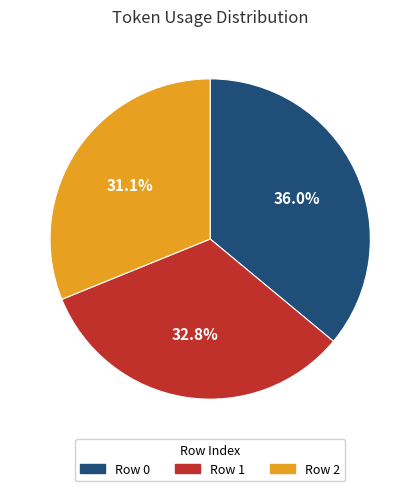

What percentage is the Row 2 slice, to the nearest percent?

31%